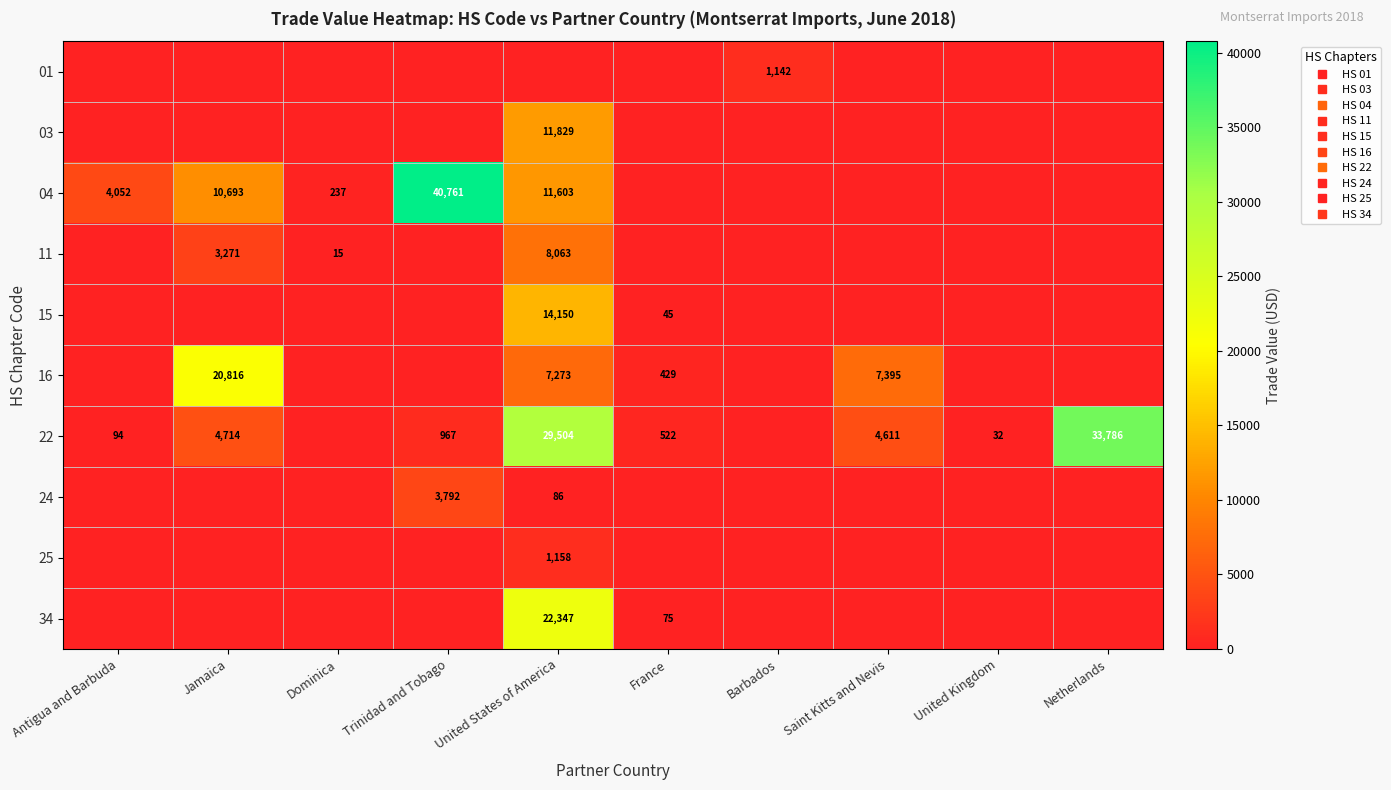

Rank the series at United Kingdom from lowest to highest value.

01, 03, 04, 11, 15, 16, 24, 25, 34, 22